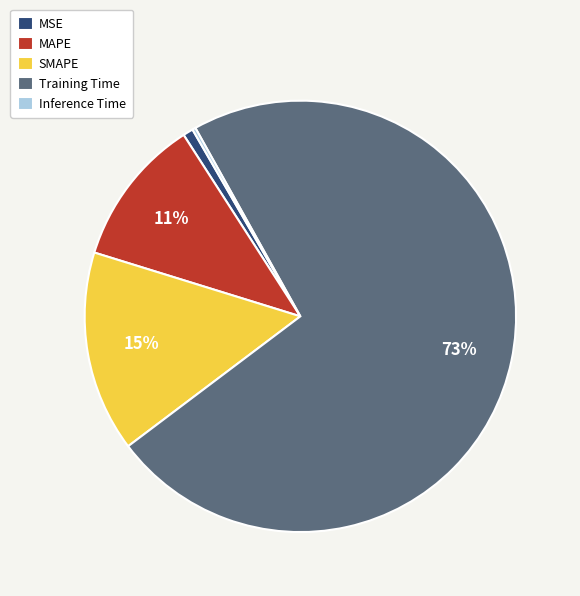

Which slice is the largest?

Training Time